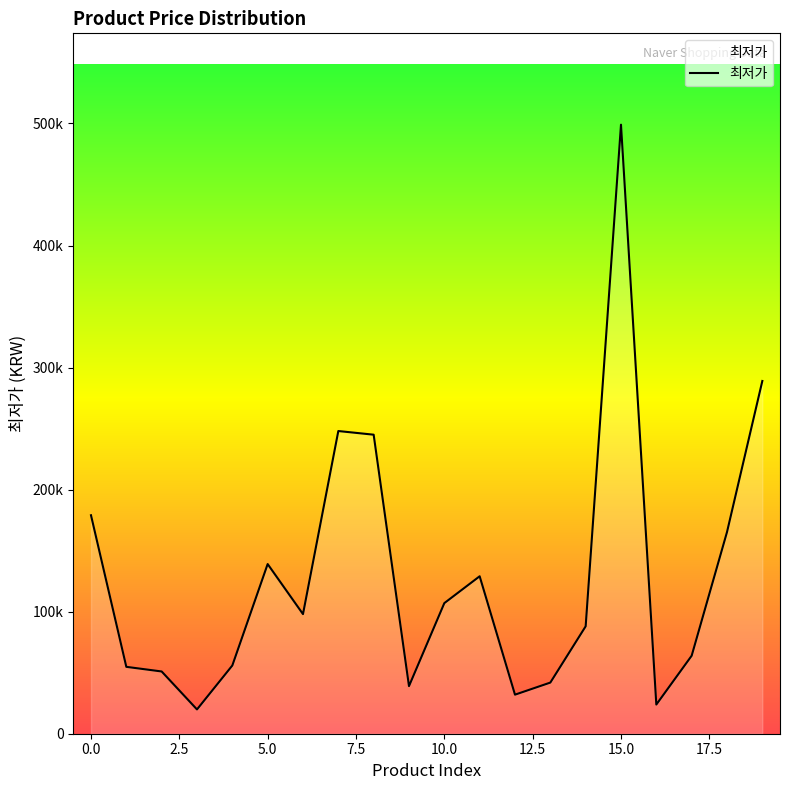

Reading right to left, what are all the values shown in this chart?

289000	165215	63900	23900	499000	88000	41900	32000	129000	107000	39000	245000	248000	98000	139000	55900	19900	51000	54800	179000